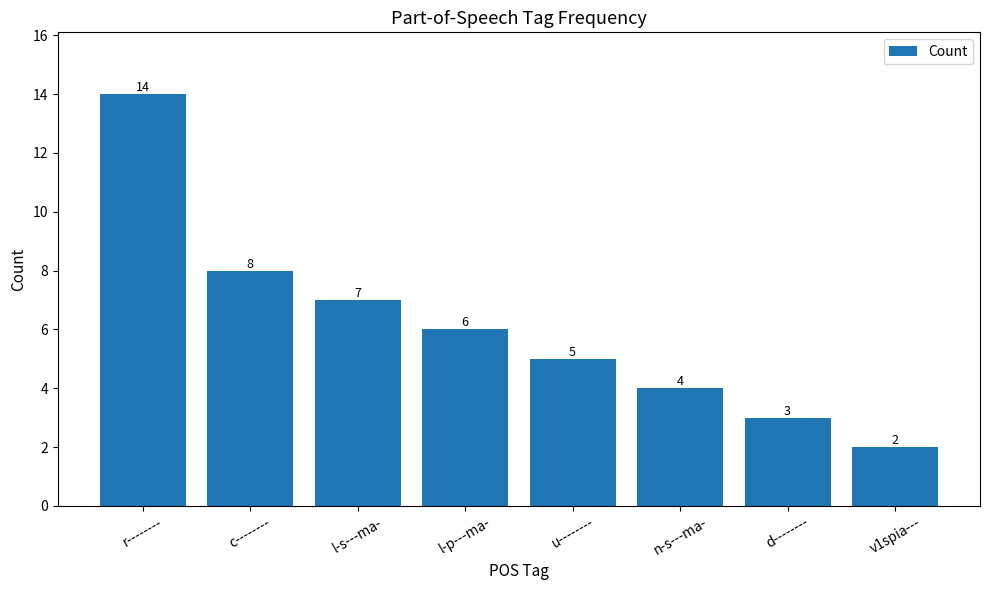

What is the difference between the values at r-------- and n-s---ma-?

10